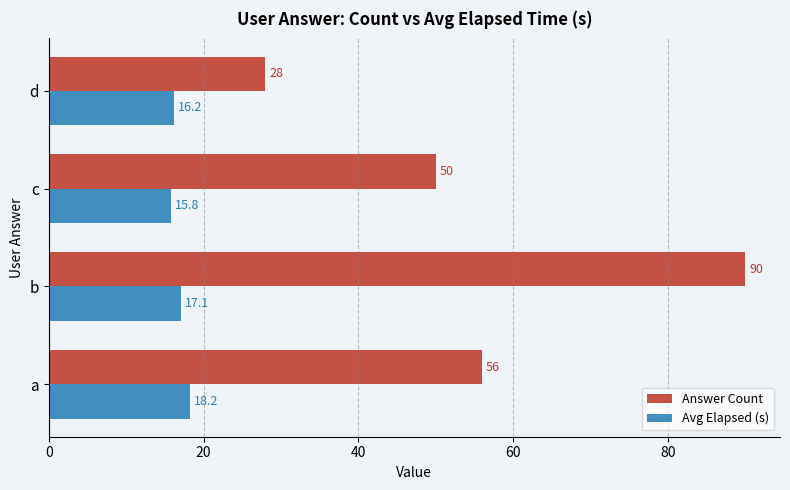

How many data points in Avg Elapsed (s) are less than 17?

2